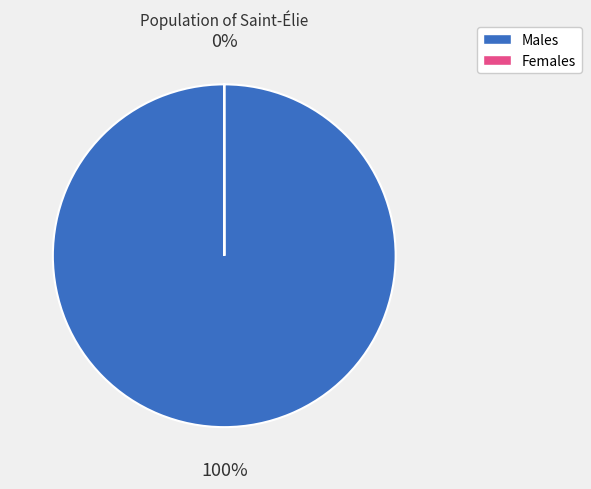

To the nearest percent, what is the average slice percentage?

50%